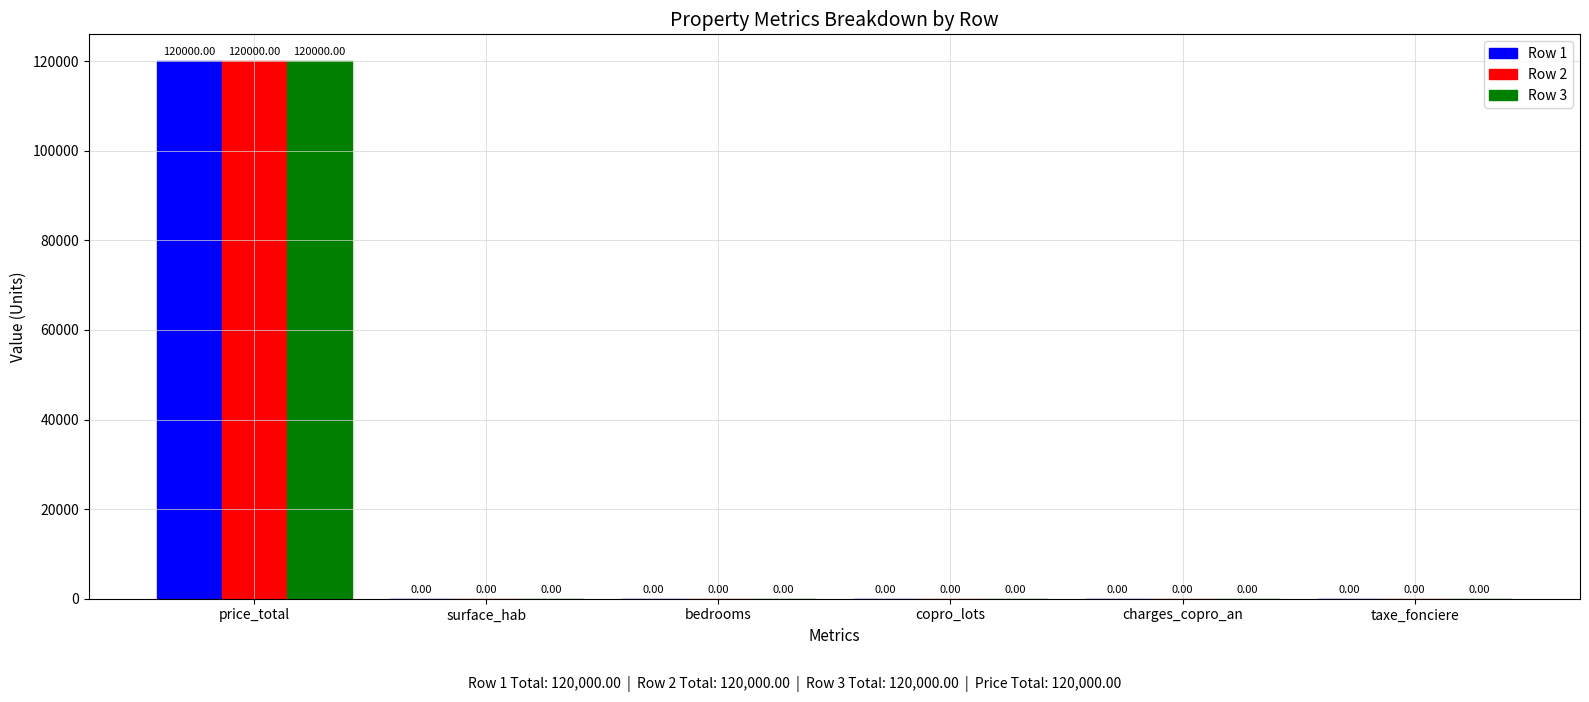

What is the maximum value shown in the chart?

120000